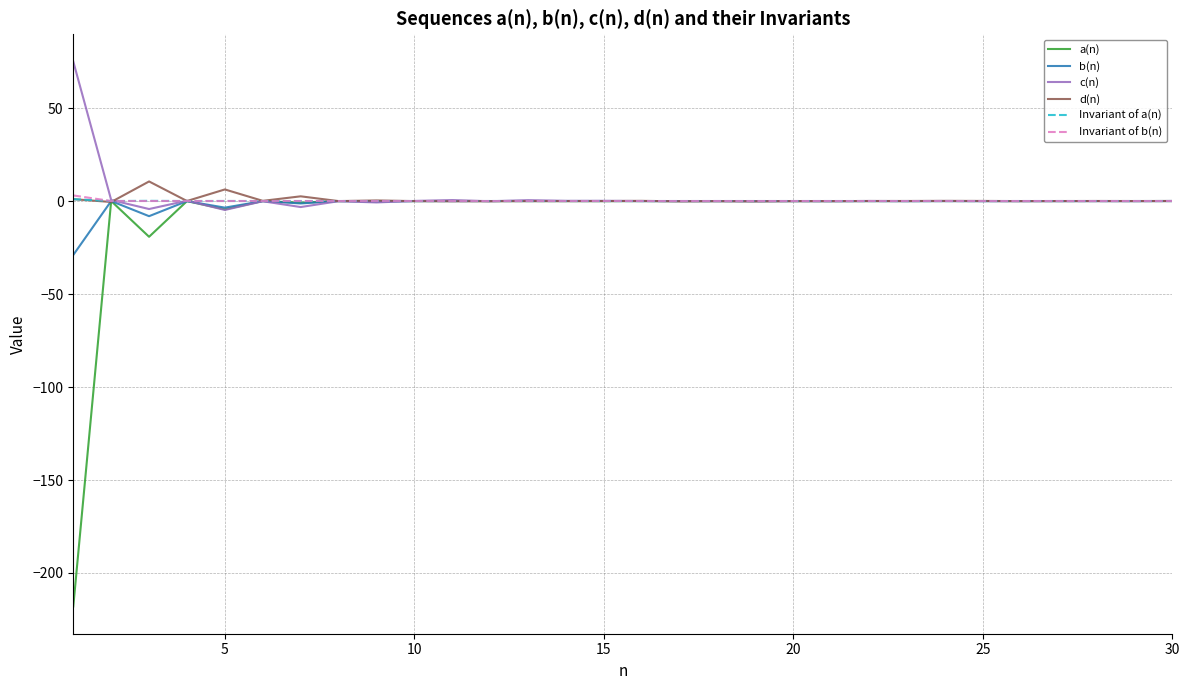

What is the greatest value displayed?

75.0